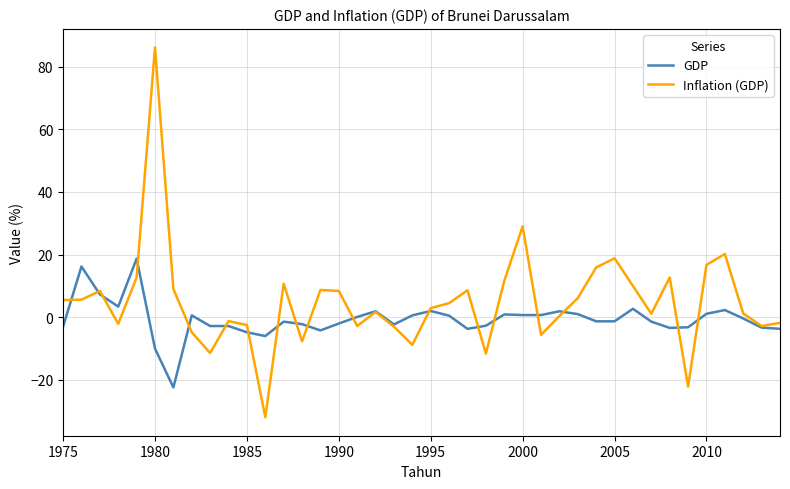

How many lines are shown in the chart?

2